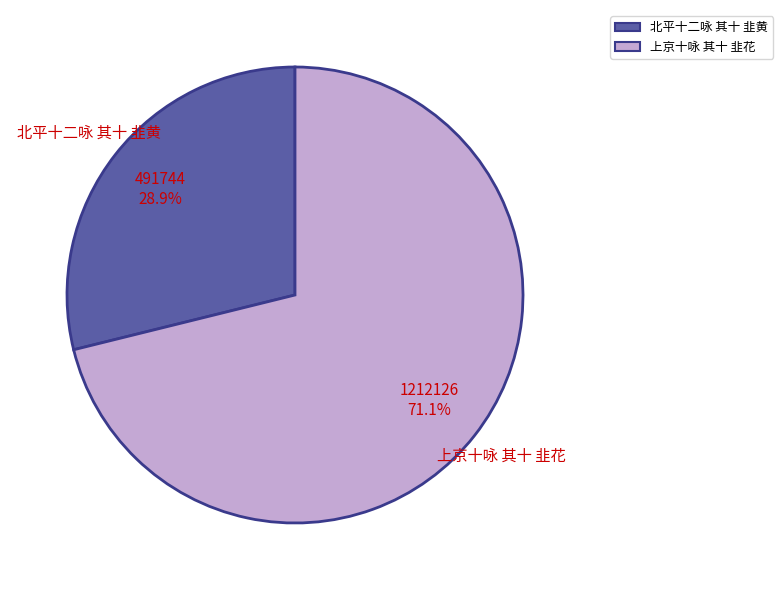

Which category has the smallest portion of the pie?

北平十二咏 其十 韭黄